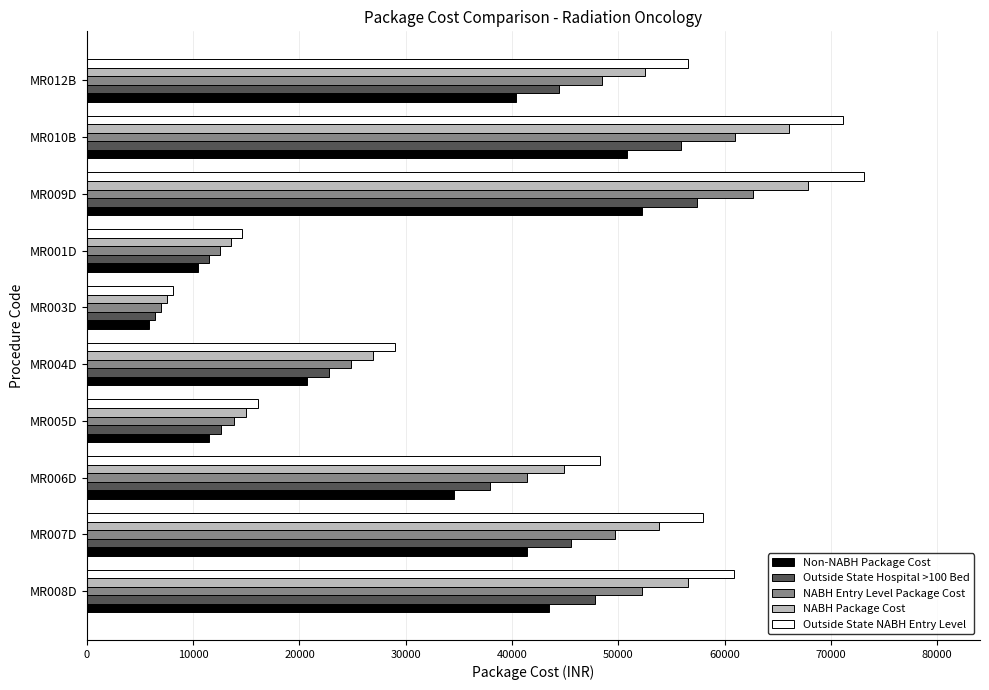

Rank the series by their maximum value, from highest to lowest.

Outside State NABH Entry Level, NABH Package Cost, NABH Entry Level Package Cost, Outside State Hospital >100 Bed, Non-NABH Package Cost